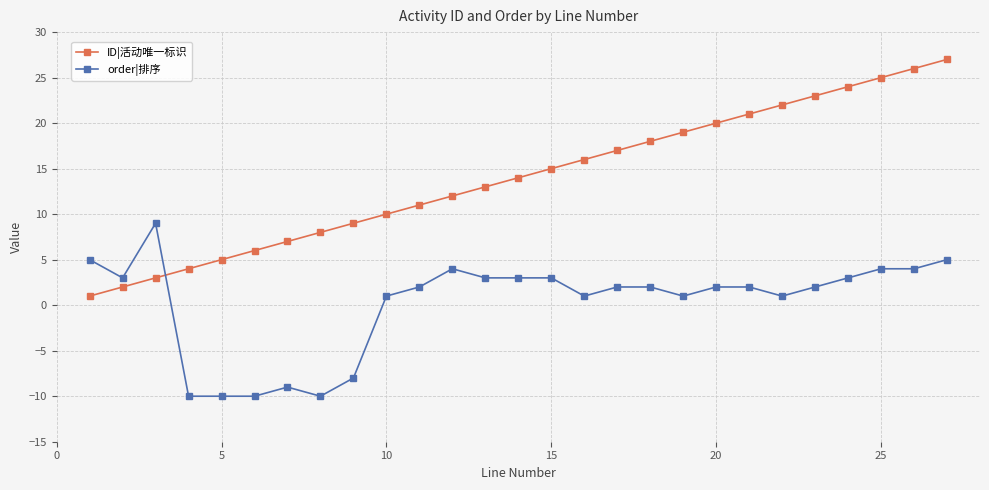

Reading left to right, what are all the values shown in this chart?

ID|活动唯一标识: 1	2	3	4	5	6	7	8	9	10	11	12	13	14	15	16	17	18	19	20	21	22	23	24	25	26	27
order|排序: 5	3	9	-10	-10	-10	-9	-10	-8	1	2	4	3	3	3	1	2	2	1	2	2	1	2	3	4	4	5